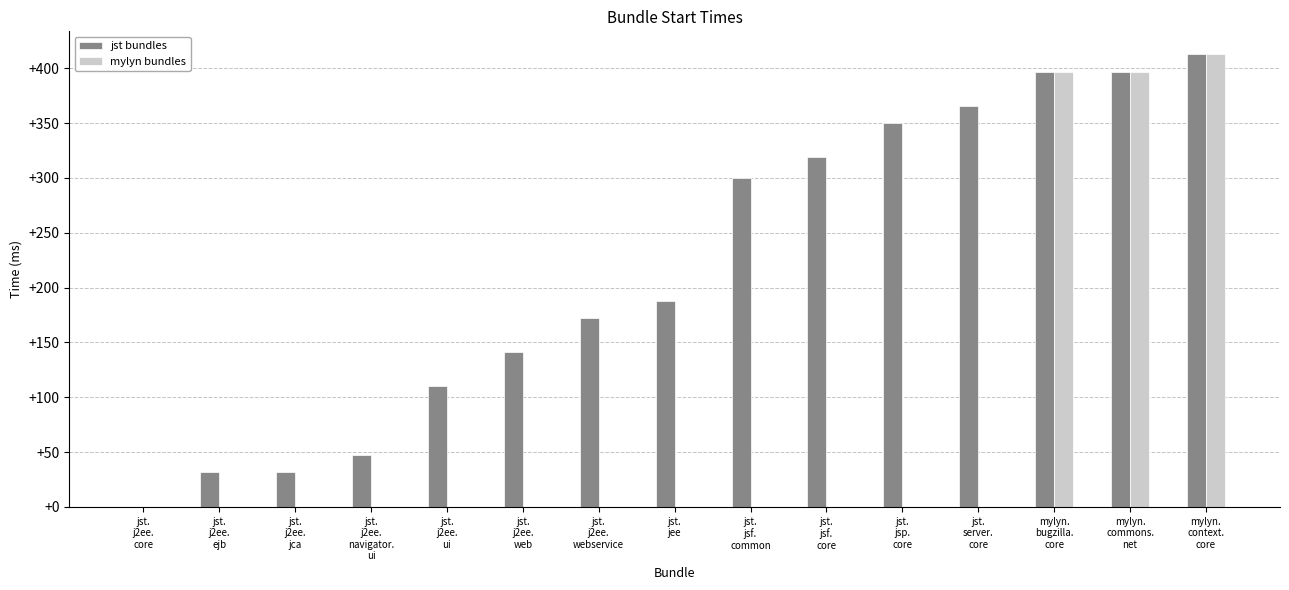

How many positive values does the jst bundles series have?

14